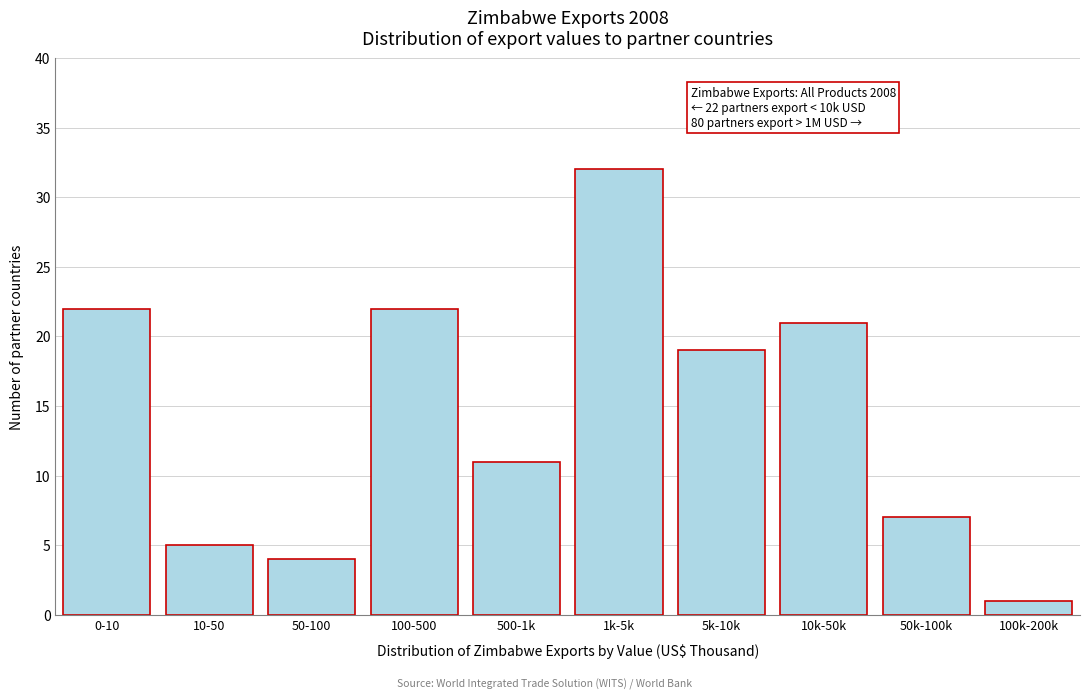

Reading left to right, transcribe all the data shown in this chart.

0-10=22	10-50=5	50-100=4	100-500=22	500-1k=11	1k-5k=32	5k-10k=19	10k-50k=21	50k-100k=7	100k-200k=1